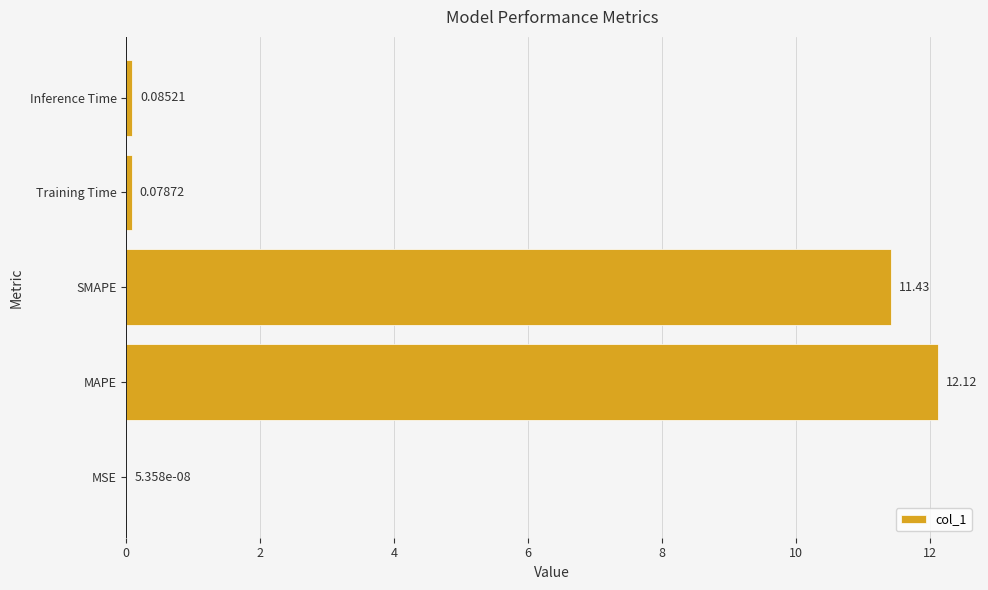

Where is the data nearest to the value 6?

SMAPE